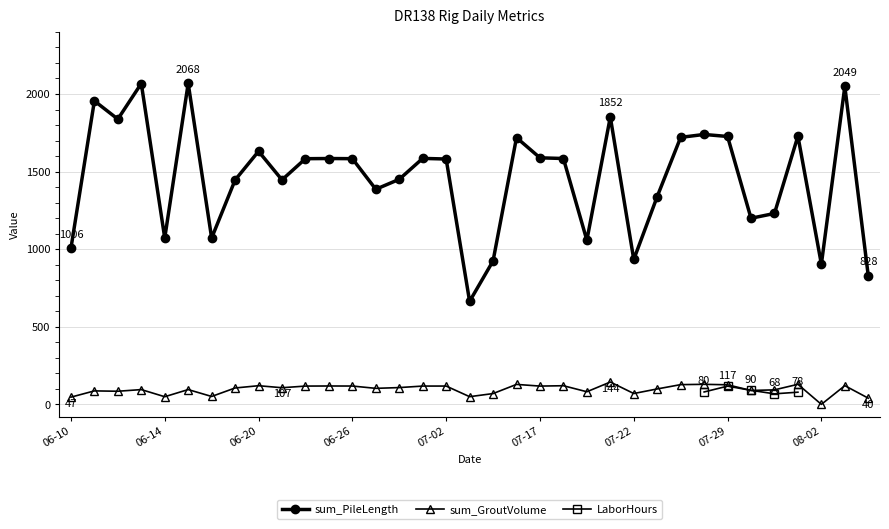

True or false: sum_PileLength has more than 1 interior local peaks.

True